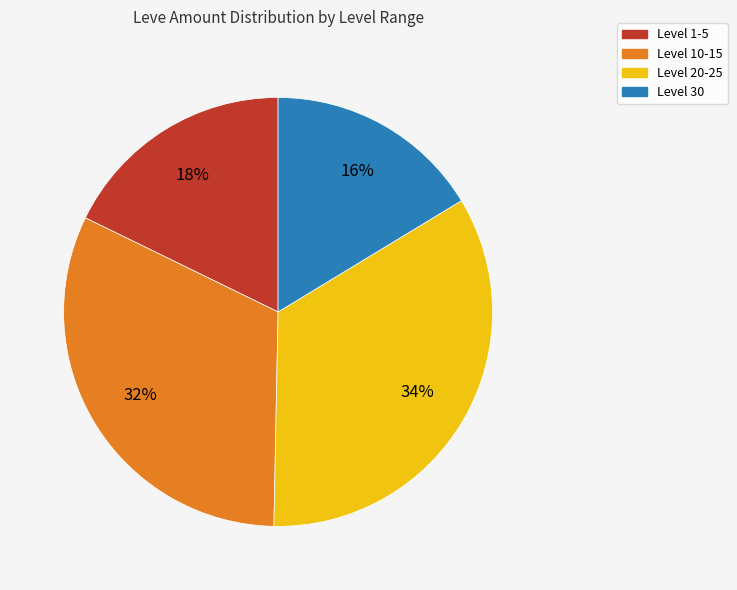

To the nearest percent, what is the difference between the largest and smallest slice percentages?

18%